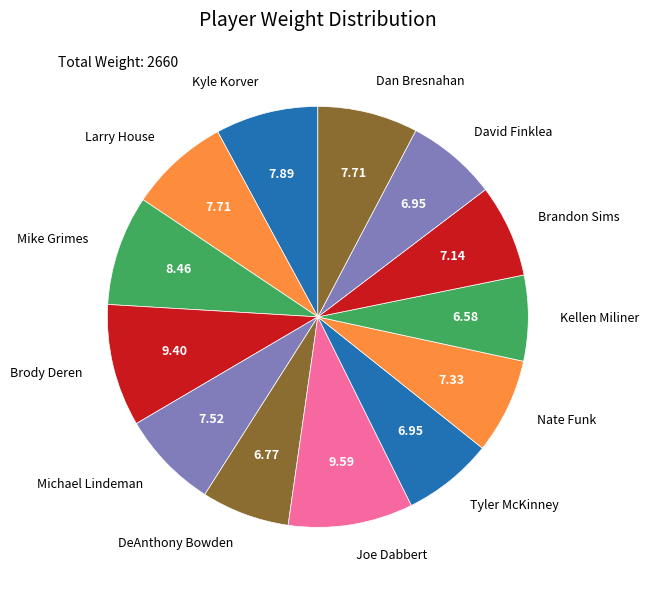

Do Brandon Sims and Mike Grimes together represent more than half of the pie?

No